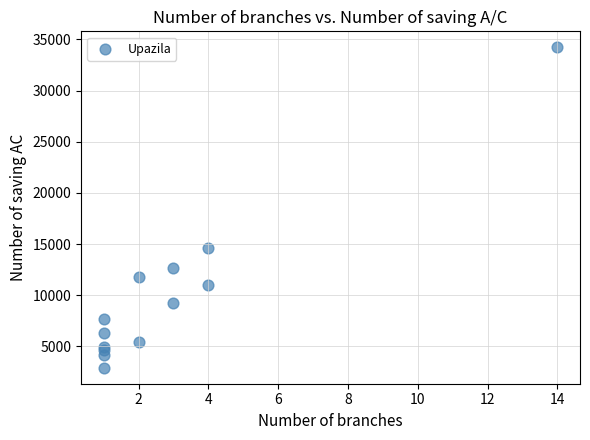

What Y value in the scatter plot is closest to 18572?

14577